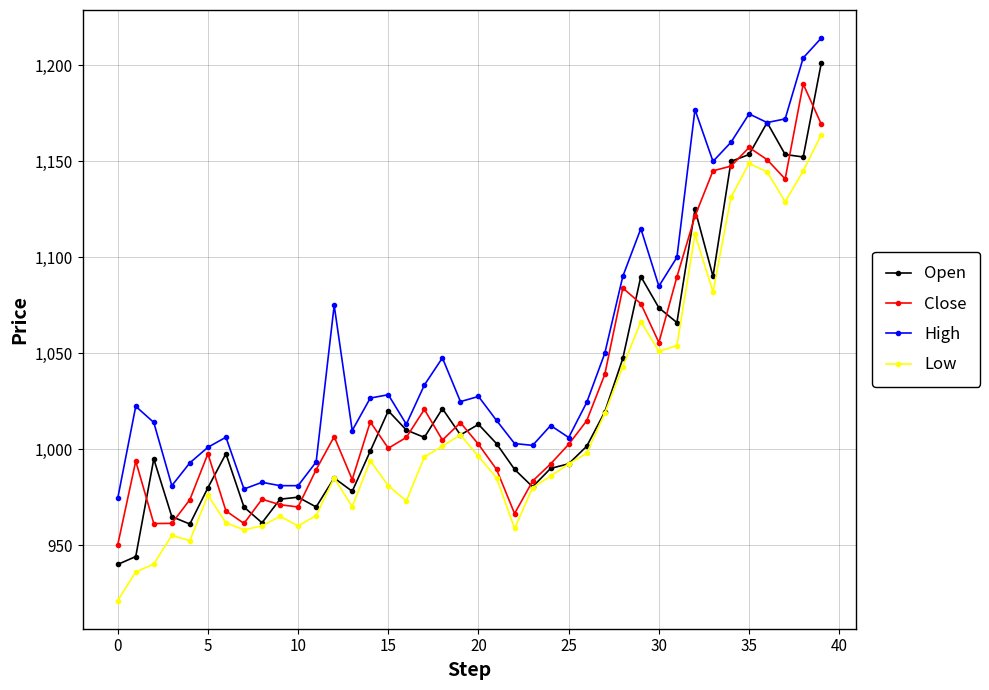

How many data points in Low are above 992?

20